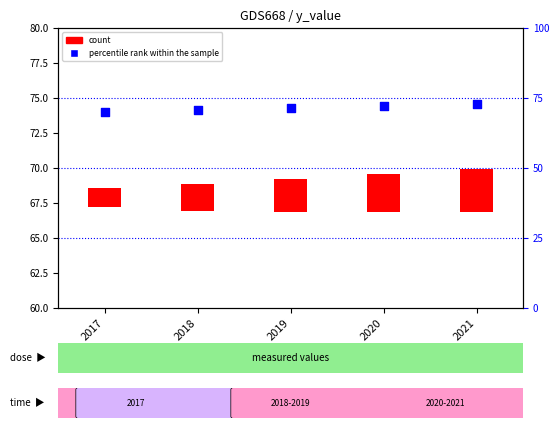

Which series reaches the maximum Y coordinate?

percentile rank within the sample